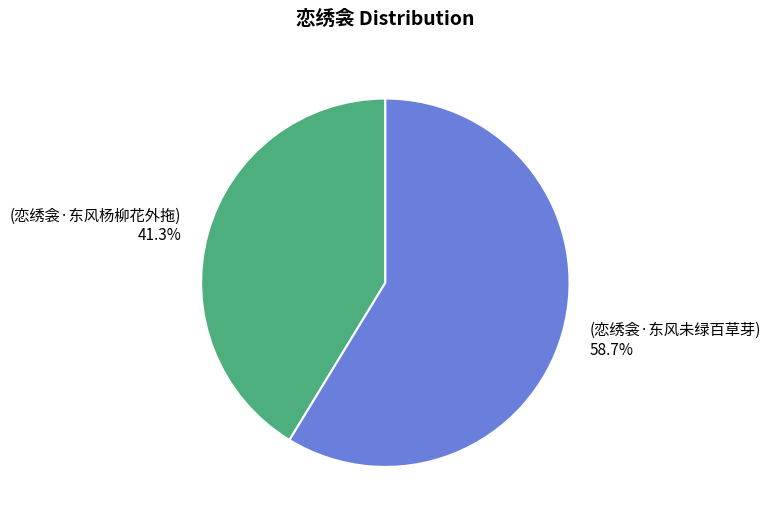

To the nearest percent, what is the average slice percentage?

50%